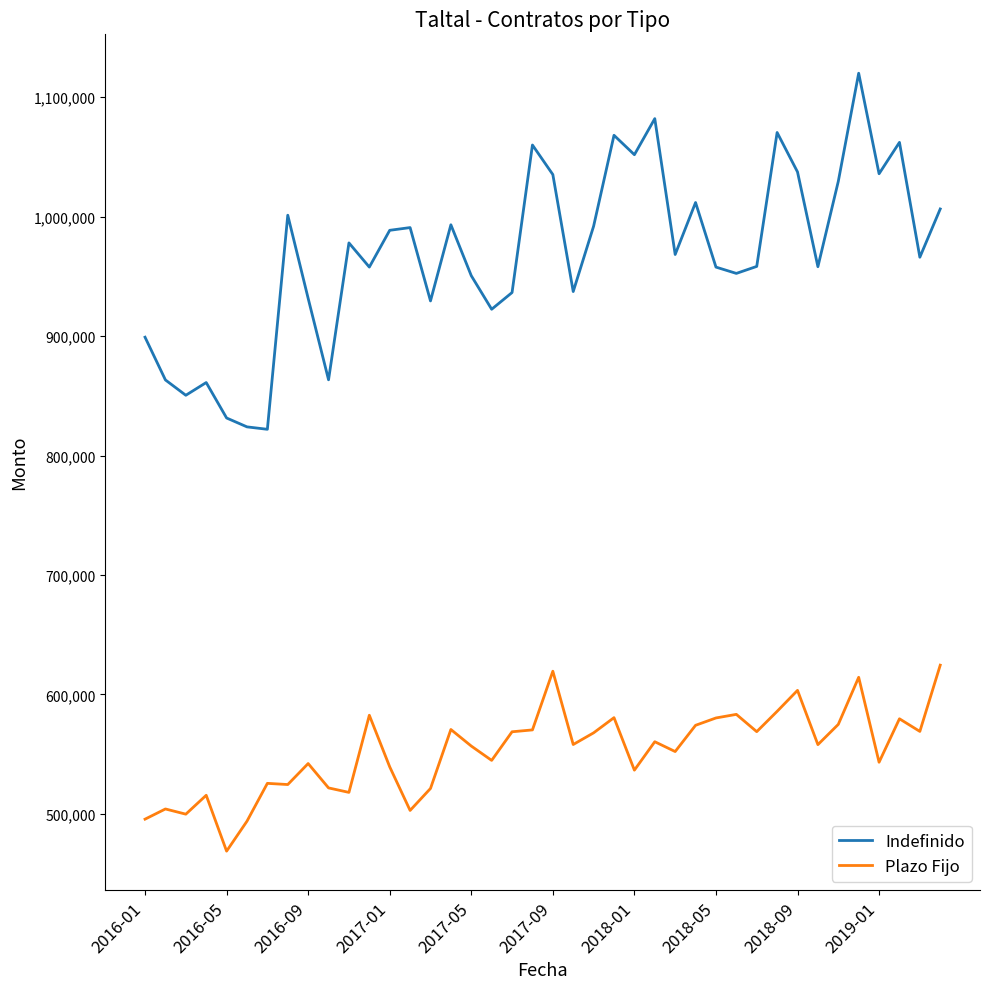

True or false: Indefinido and Plazo Fijo intersect in this chart.

False